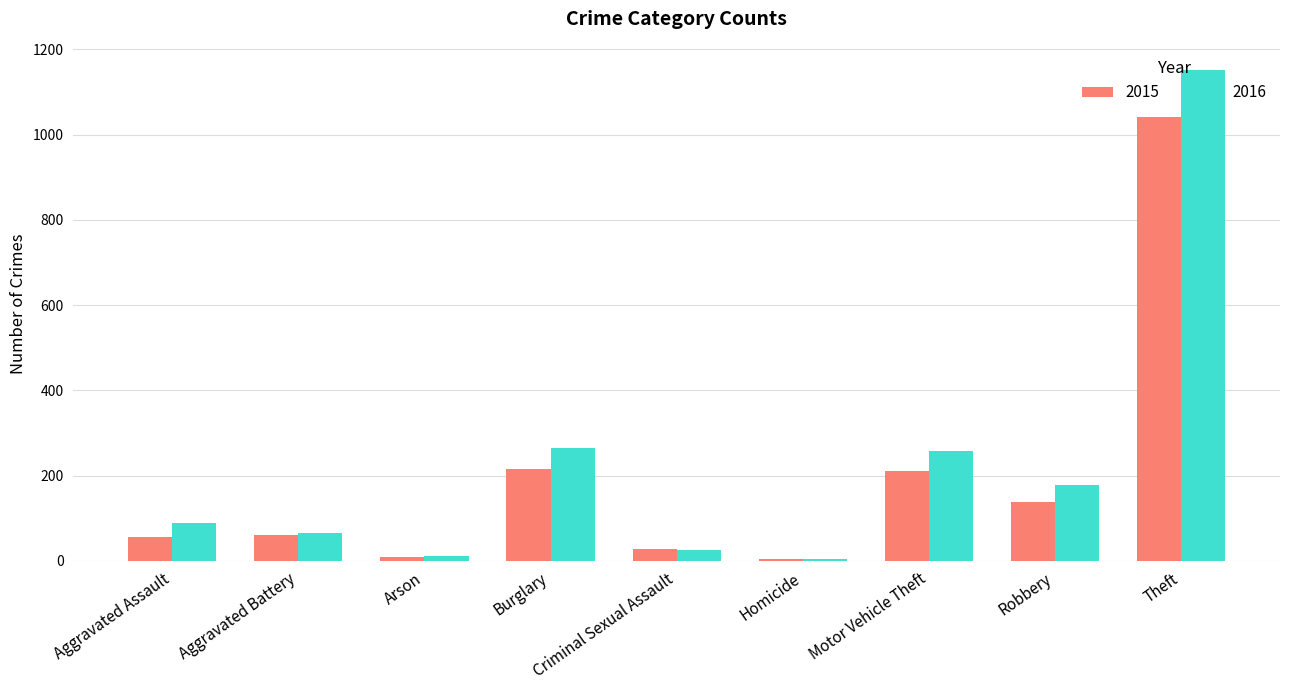

Count the number of categories in the chart.

9